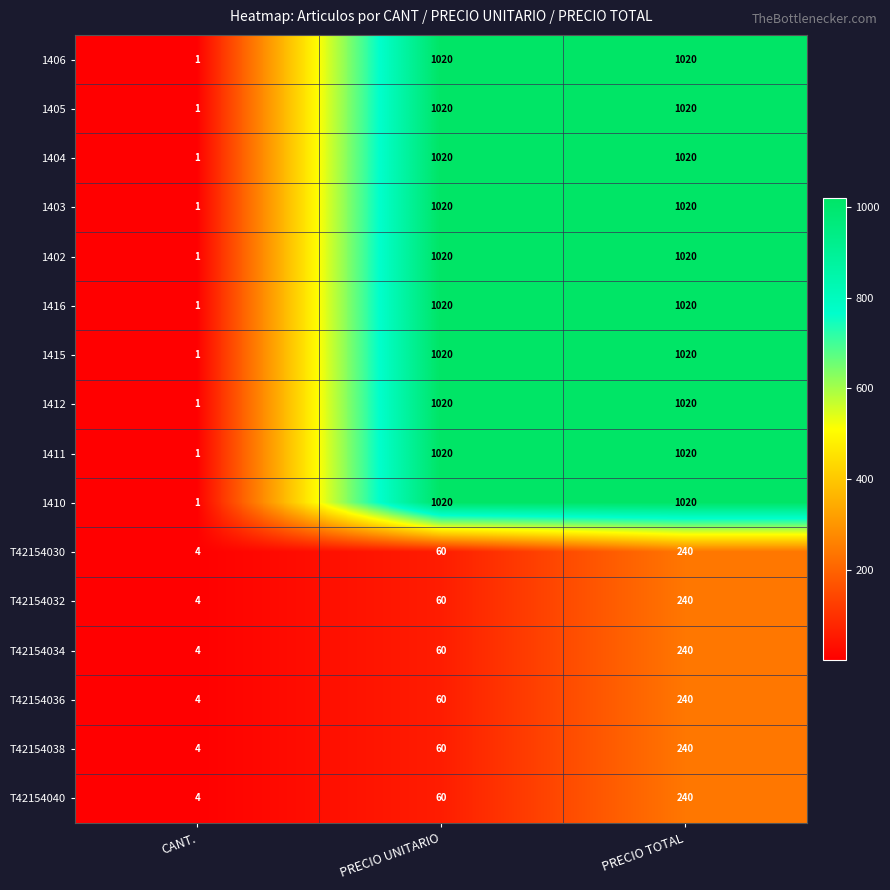

The value of T42154038 at CANT. is 2. True or false?

False